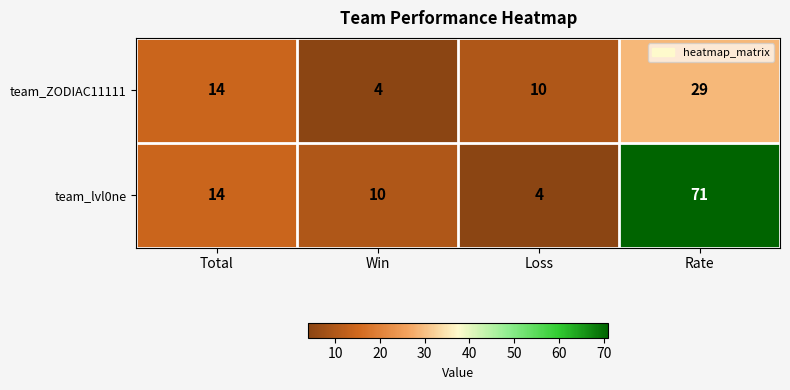

Reading left to right, transcribe all the data shown in this chart.

team_ZODIAC11111: Total=14	Win=4	Loss=10	Rate=29
team_lvl0ne: Total=14	Win=10	Loss=4	Rate=71